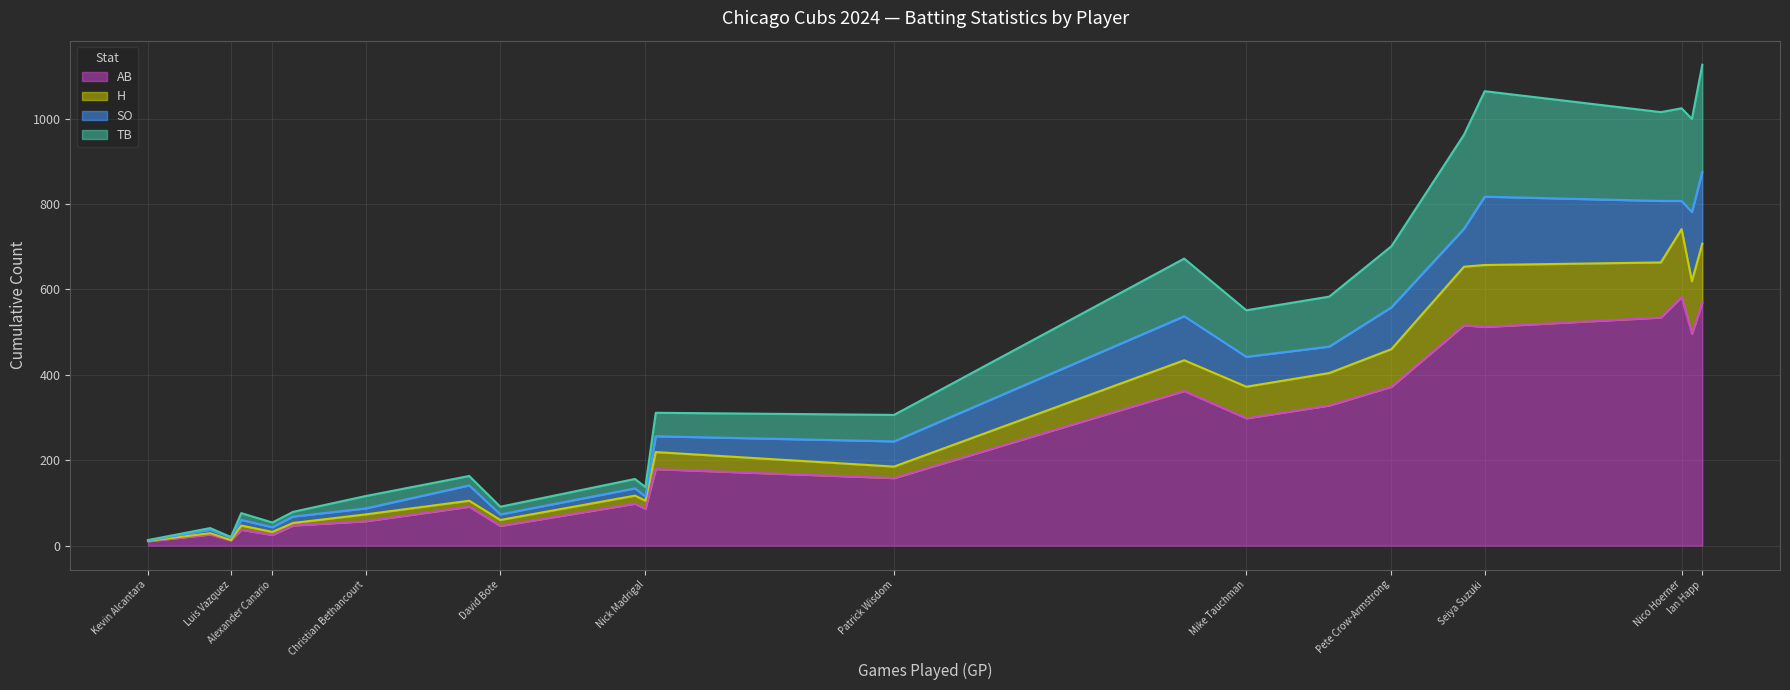

Is it true that AB equals 25 at Alexander Canario?

True